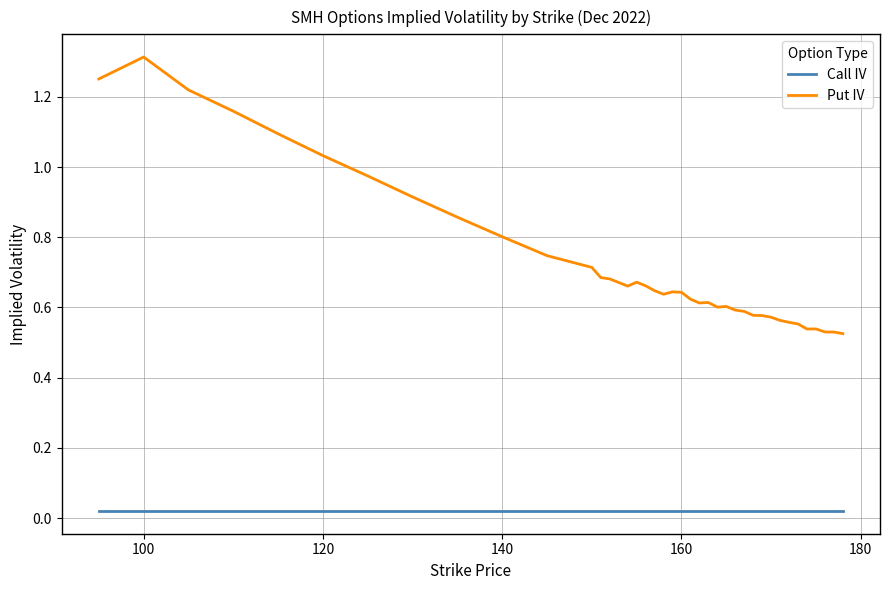

Rank the series by their average value, from highest to lowest.

Put IV, Call IV